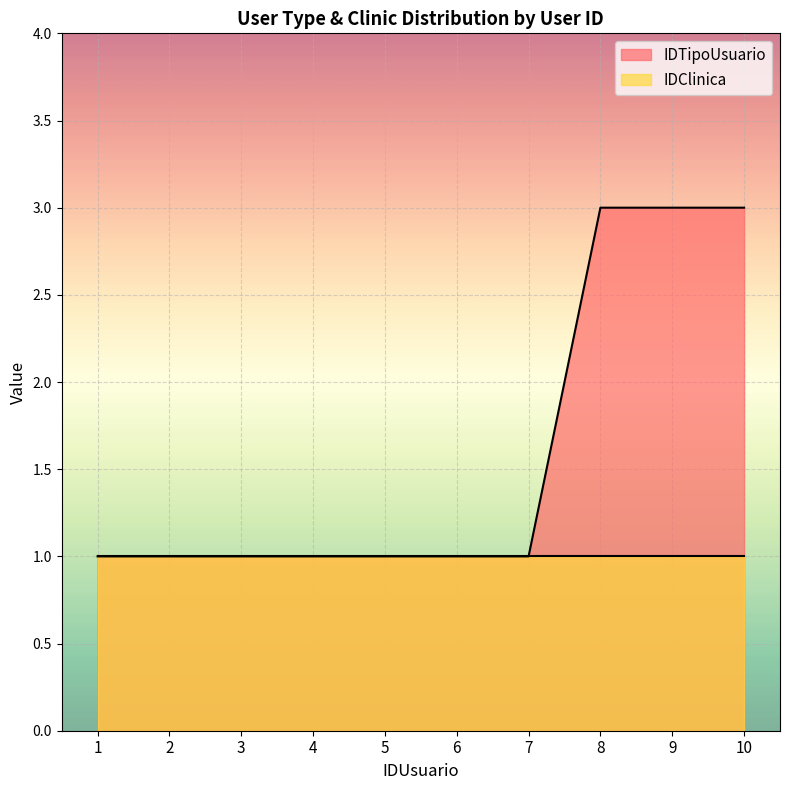

What is the ratio of the value at 3 to the value at 5?

1.0